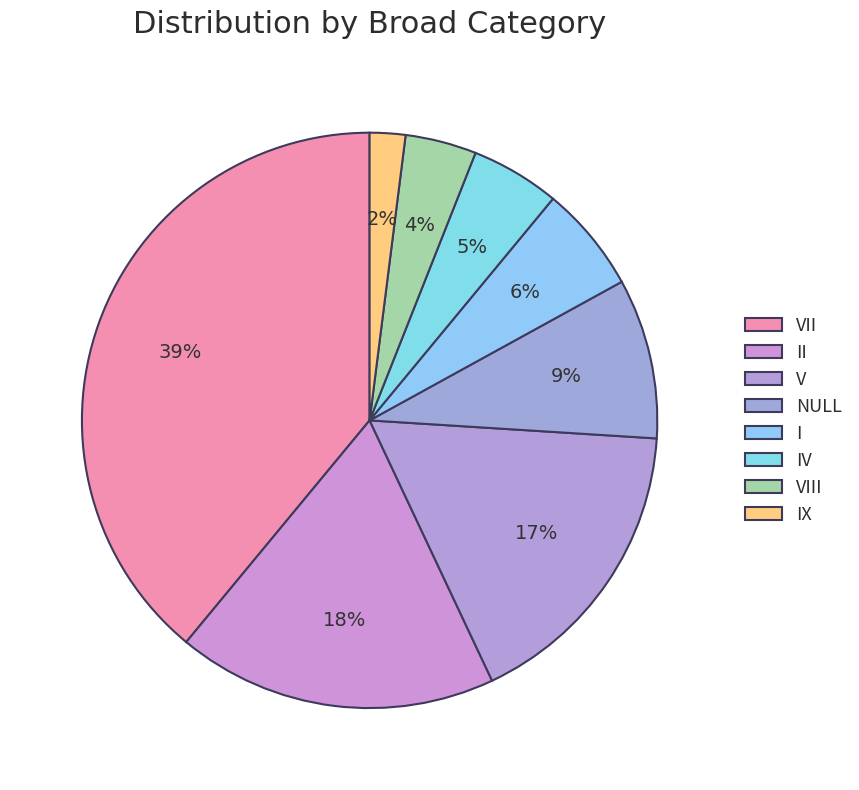

How many segments does this pie chart have?

8